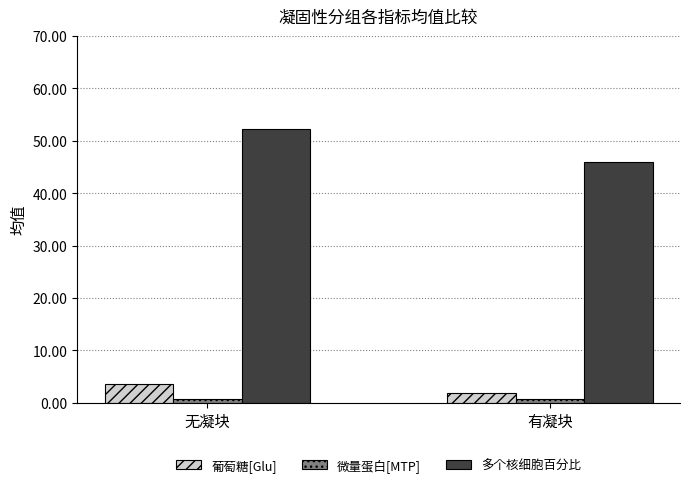

What is the sum of all 微量蛋白[MTP] values?

1.4